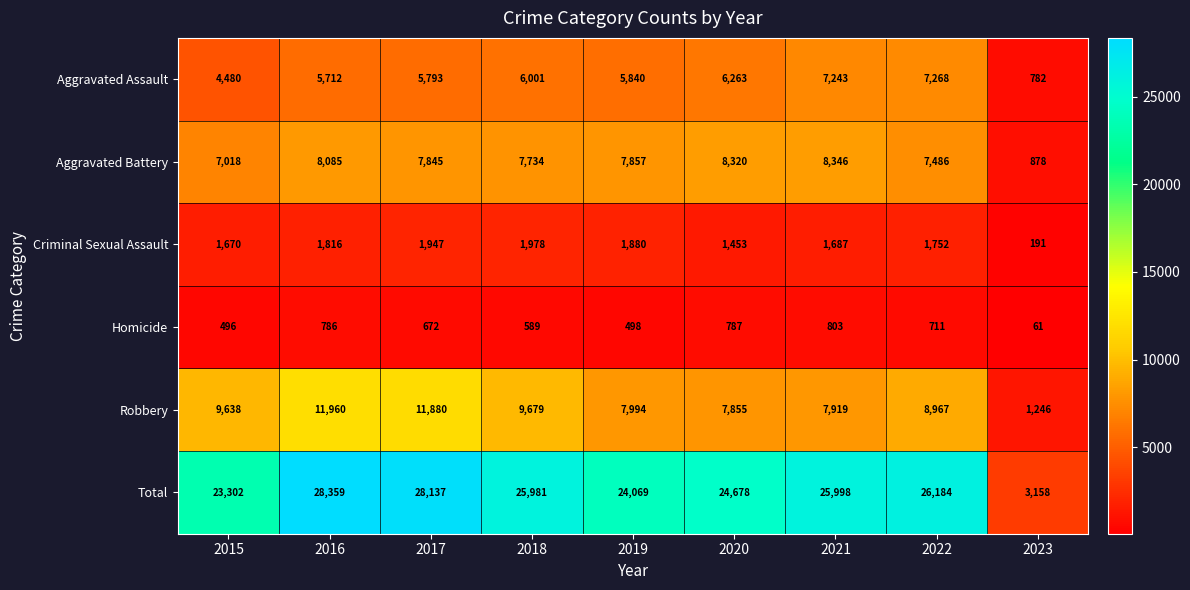

What is the minimum value for Total?

3158